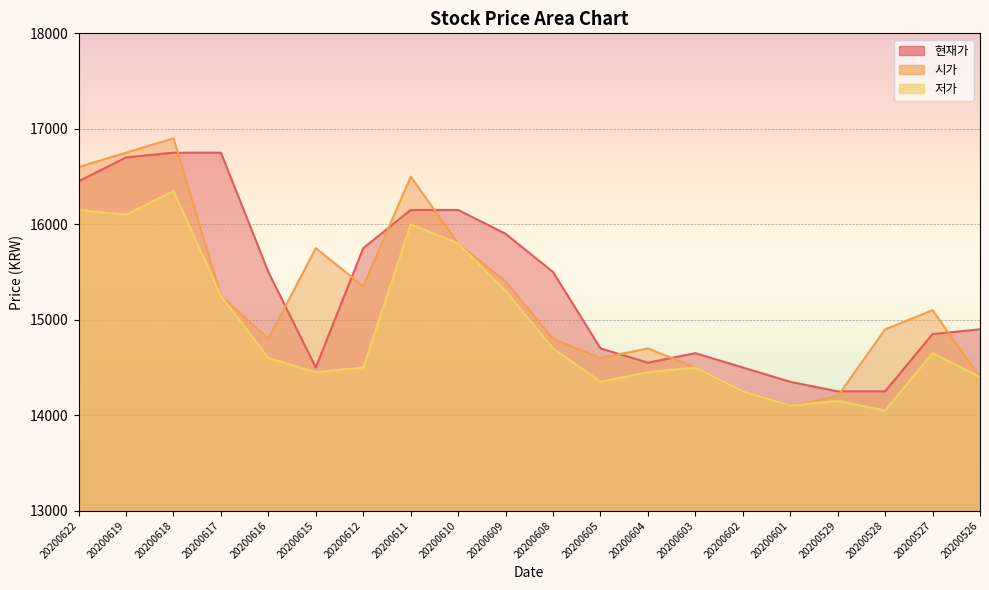

True or false: 현재가 has a value of 23253 at 20200618.

False